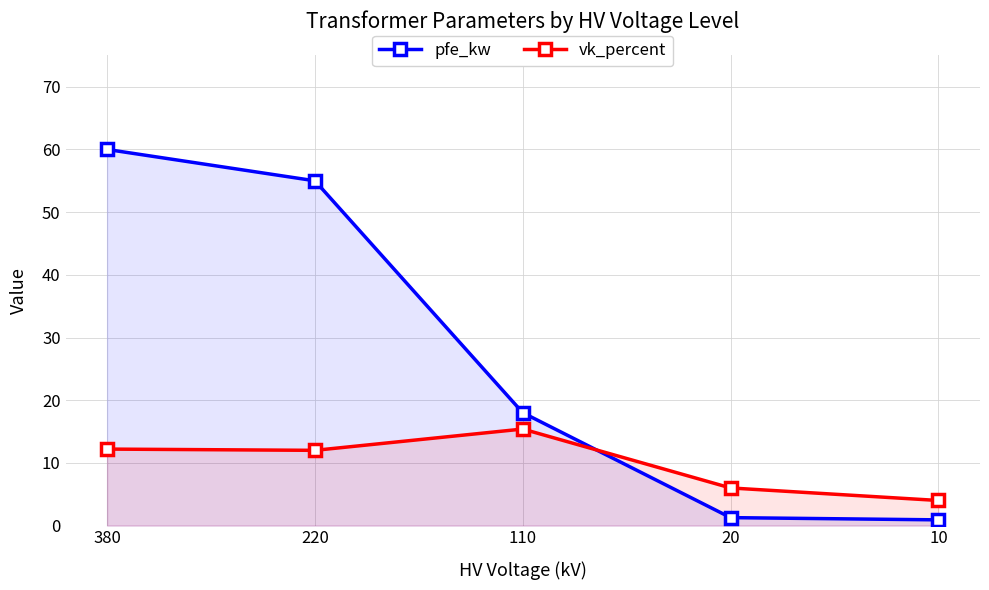

Is the value of vk_percent at 220 greater than the value of pfe_kw at 110?

No